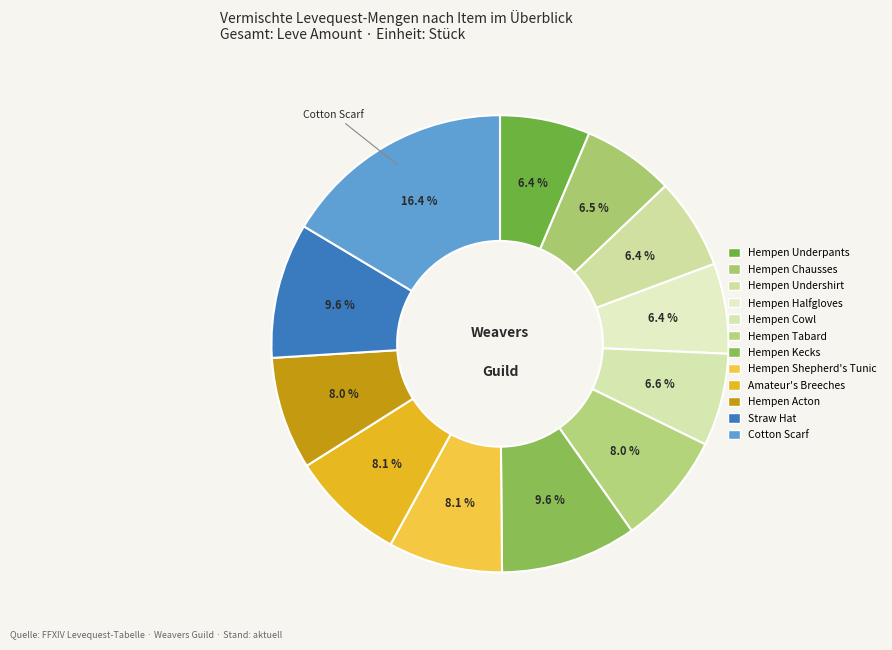

How many segments does this pie chart have?

12